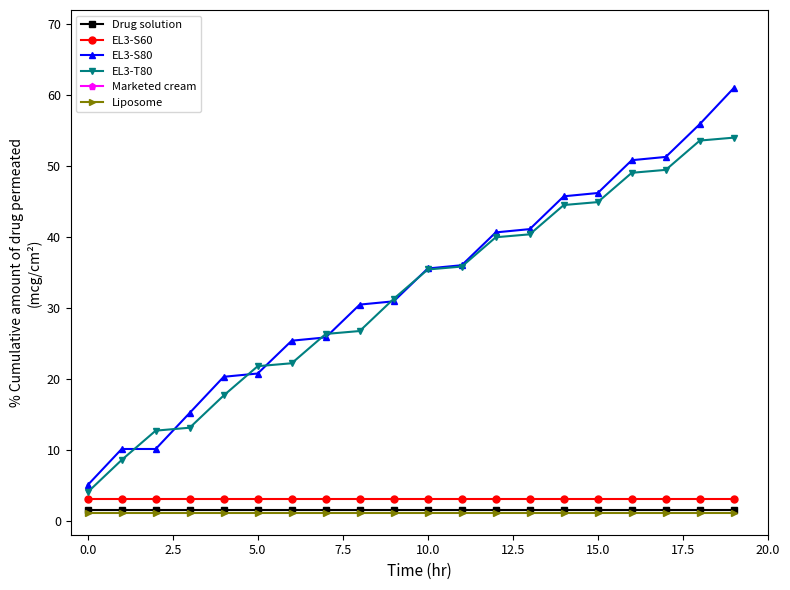

How many data points in Marketed cream are less than 321?

9